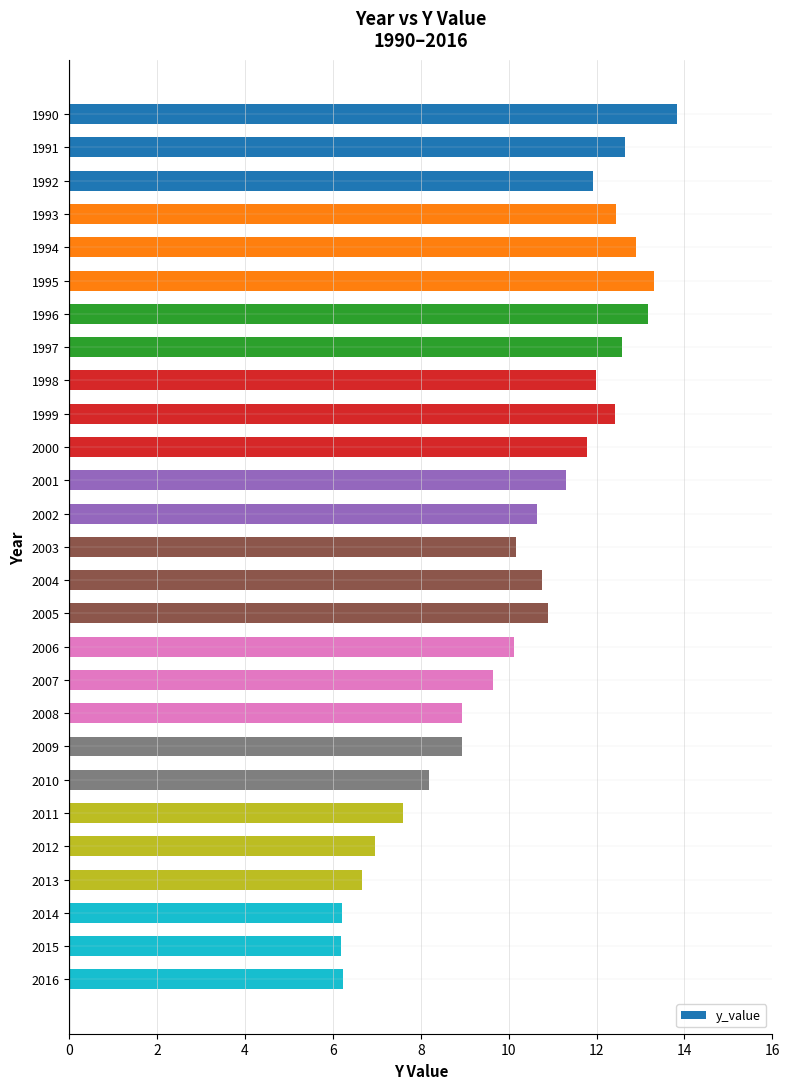

True or false: the data shows 2.6 at 1997.

False